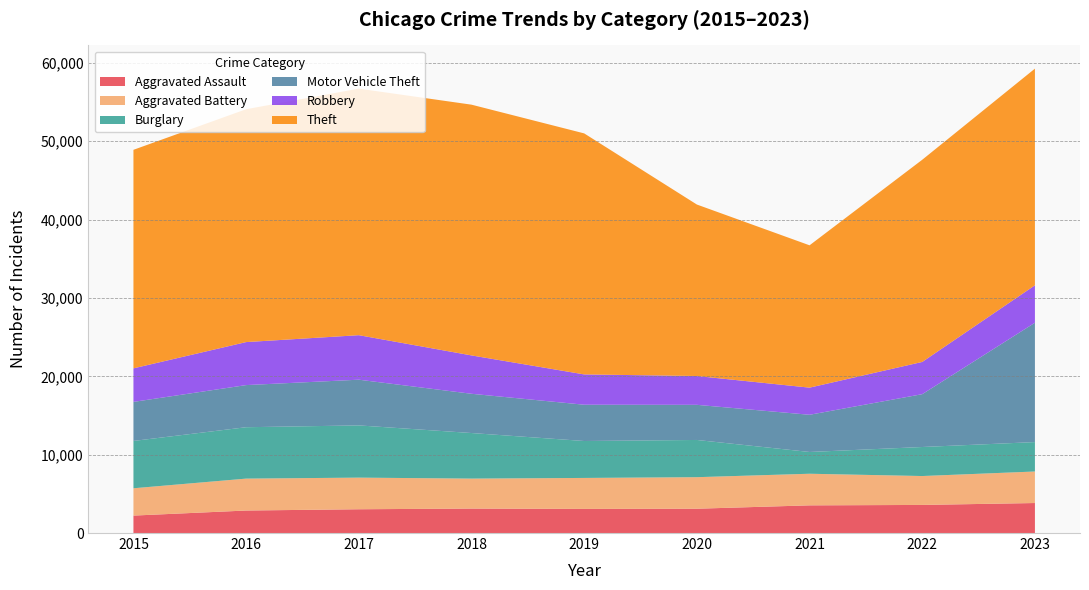

Reading right to left, list all the values displayed in this chart.

Aggravated Assault: 3829	3585	3532	3102	3078	3120	3034	2872	2226
Aggravated Battery: 4023	3689	4034	4026	3953	3827	4037	4073	3486
Burglary: 3756	3705	2778	4750	4714	5816	6665	6559	6040
Motor Vehicle Theft: 15231	6743	4748	4484	4630	5009	5834	5377	4985
Robbery: 4778	4114	3463	3677	3869	4896	5681	5489	4281
Theft: 27653	25805	18166	21886	30761	32003	31465	29720	27890